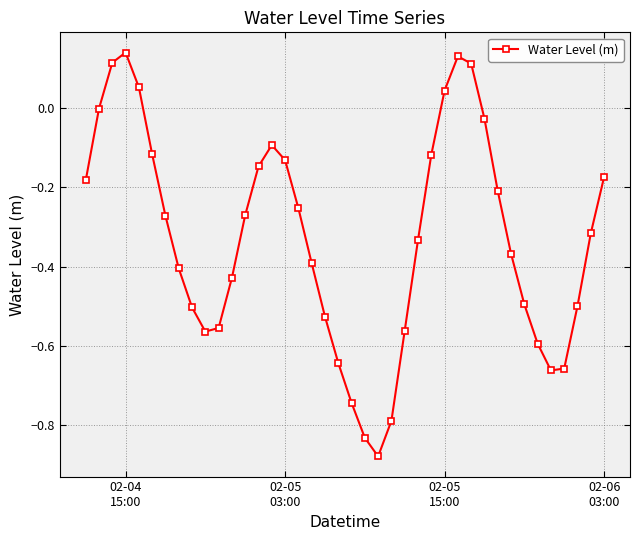

What is the sum of all values?

-13.1